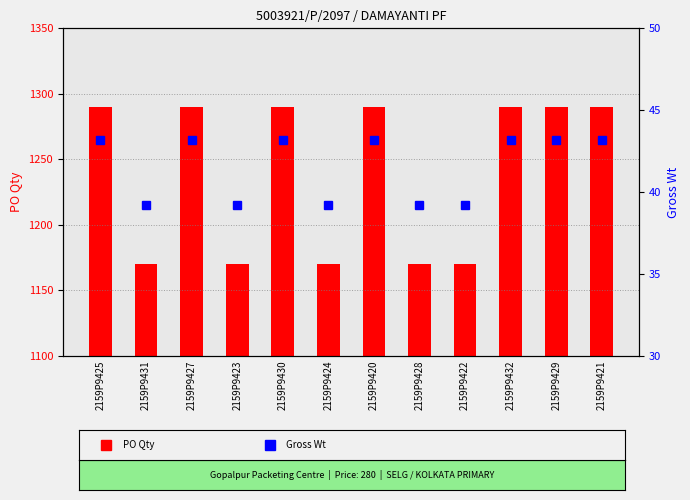

Which series changed the most between 2159P9424 and 2159P9429?

PO Qty